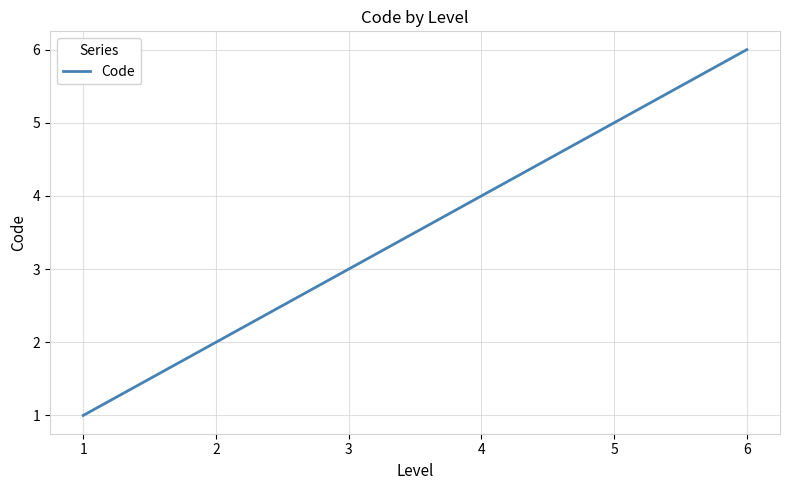

Reading right to left, list all the values displayed in this chart.

6=6	5=5	4=4	3=3	2=2	1=1